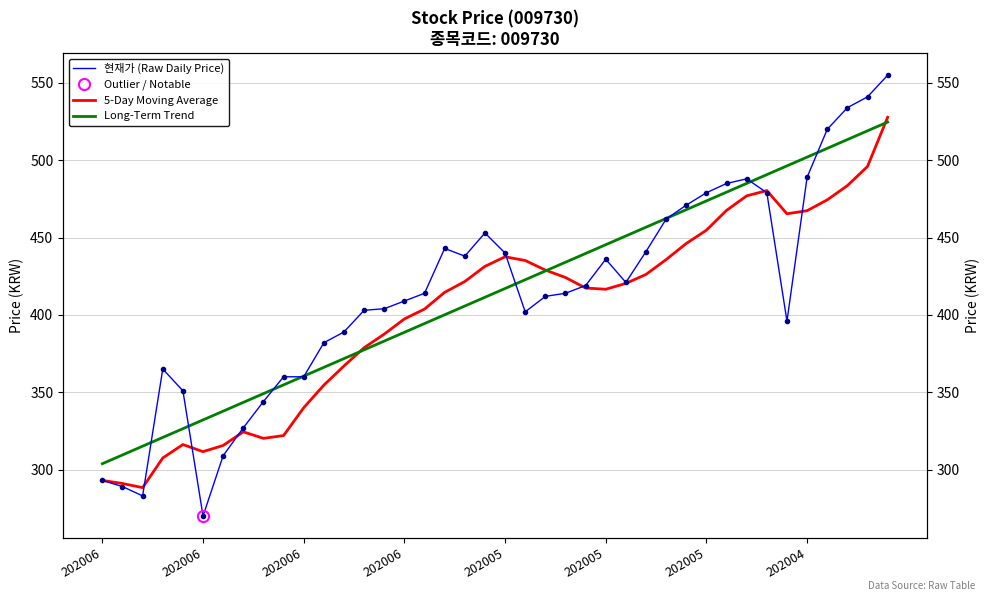

How many lines are shown in the chart?

3